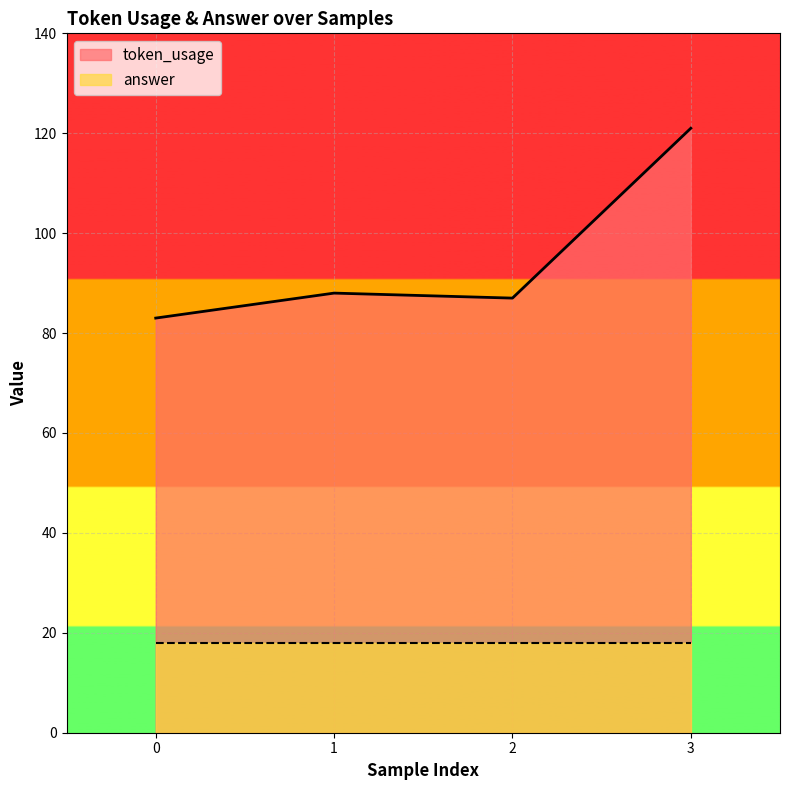

What is the value of the 2nd point from the left?

88